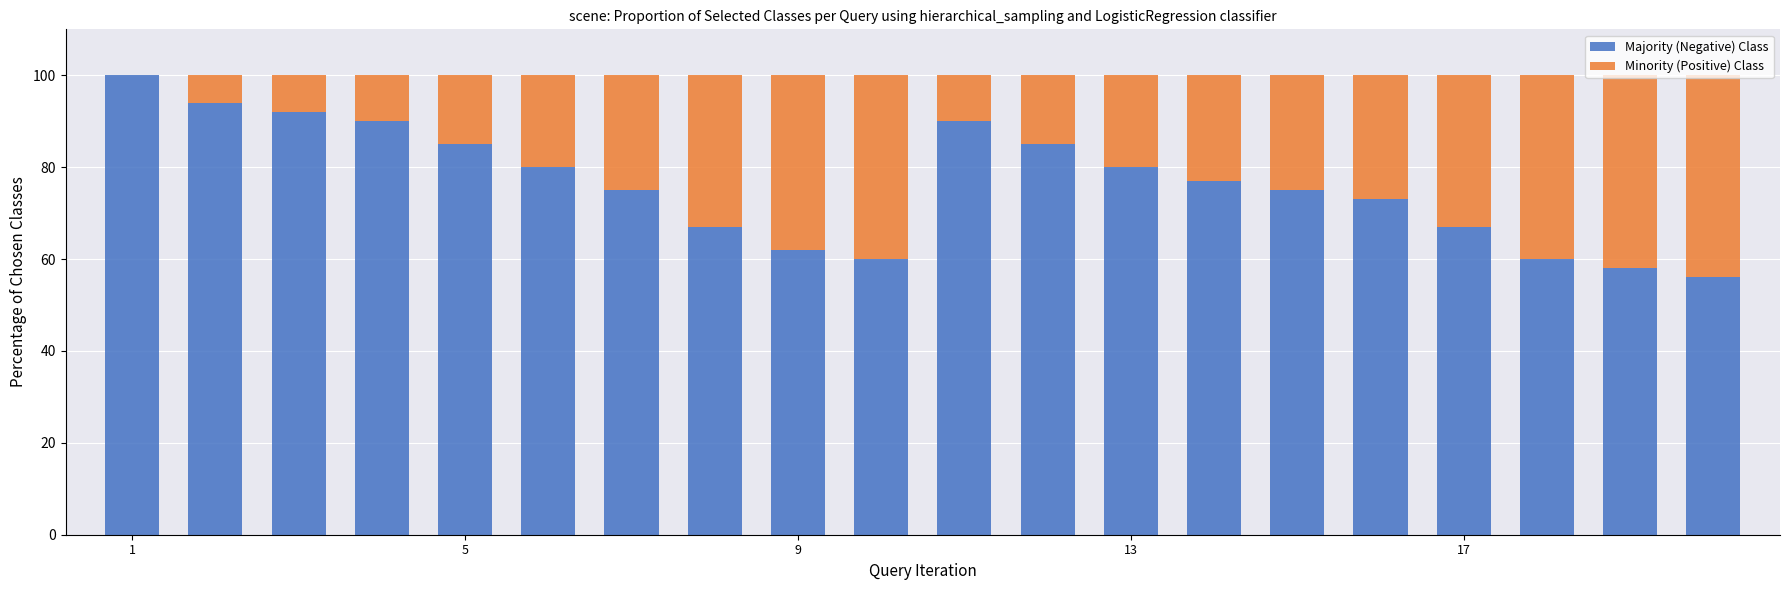

What are all the series names shown in the legend?

Majority (Negative) Class, Minority (Positive) Class